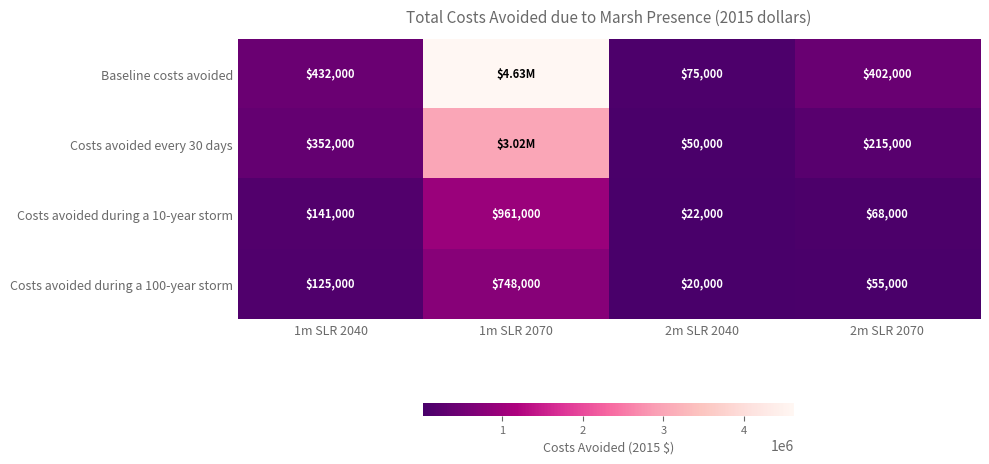

What is the maximum value shown in the chart?

4627000